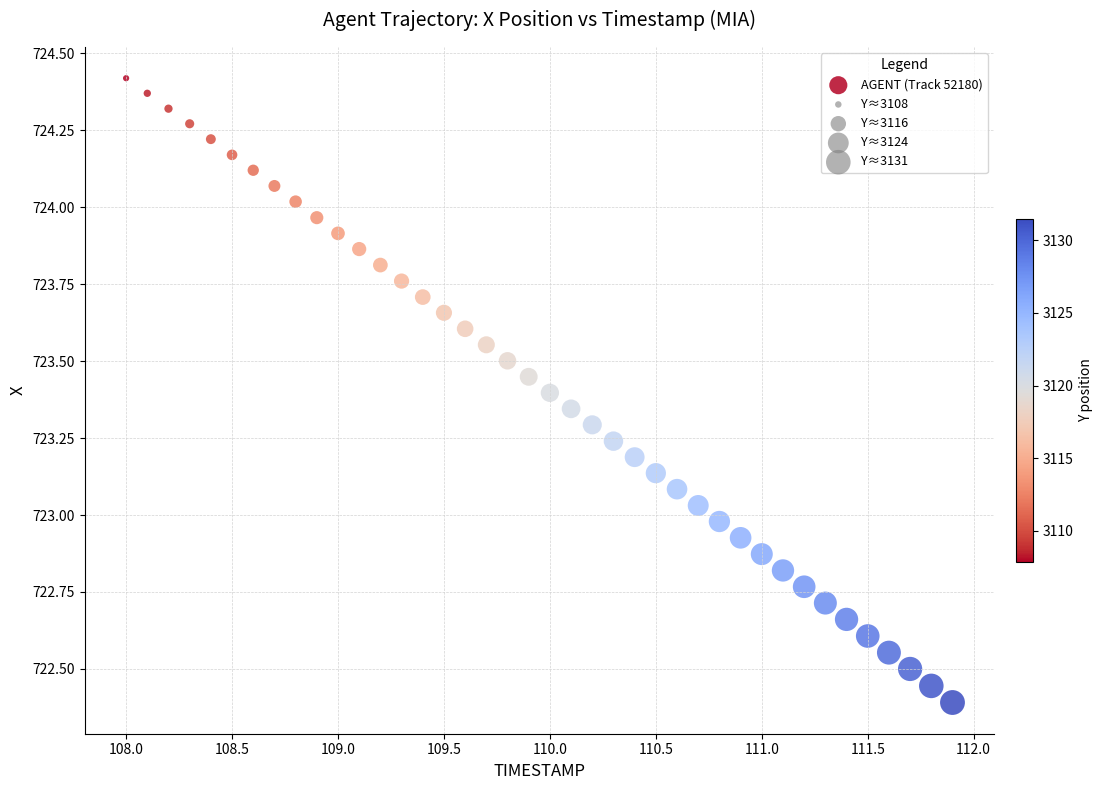

What is the range of Y values (max minus min)?

2.0